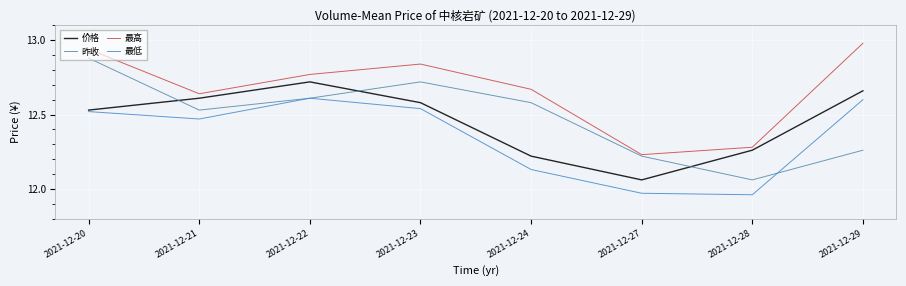

Is this an area chart (filled region under the line)?

No